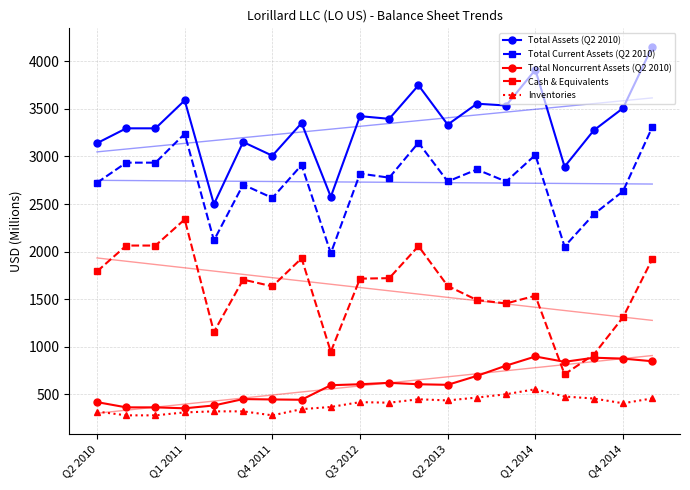

Rank the series by their maximum value, from lowest to highest.

Inventories, Total Noncurrent Assets (Q2 2010), Cash & Equivalents, Total Current Assets (Q2 2010), Total Assets (Q2 2010)